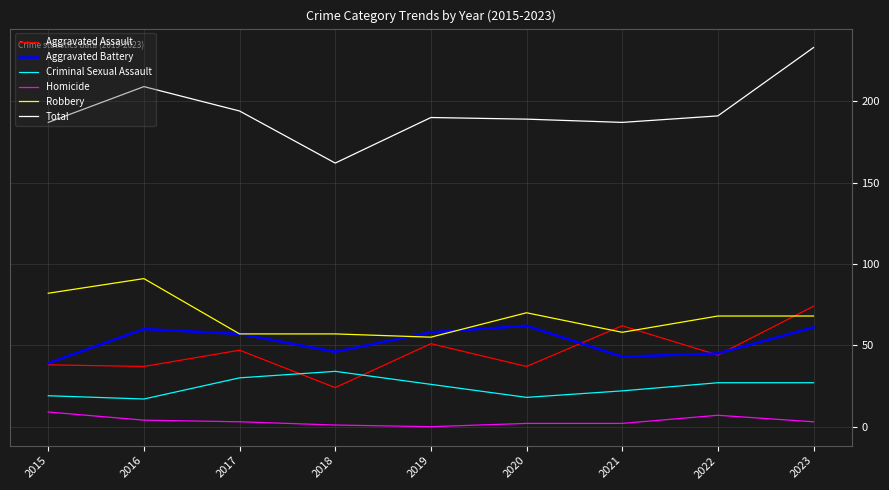

What is the approximate value of Robbery at 2015, to the nearest 5?

80